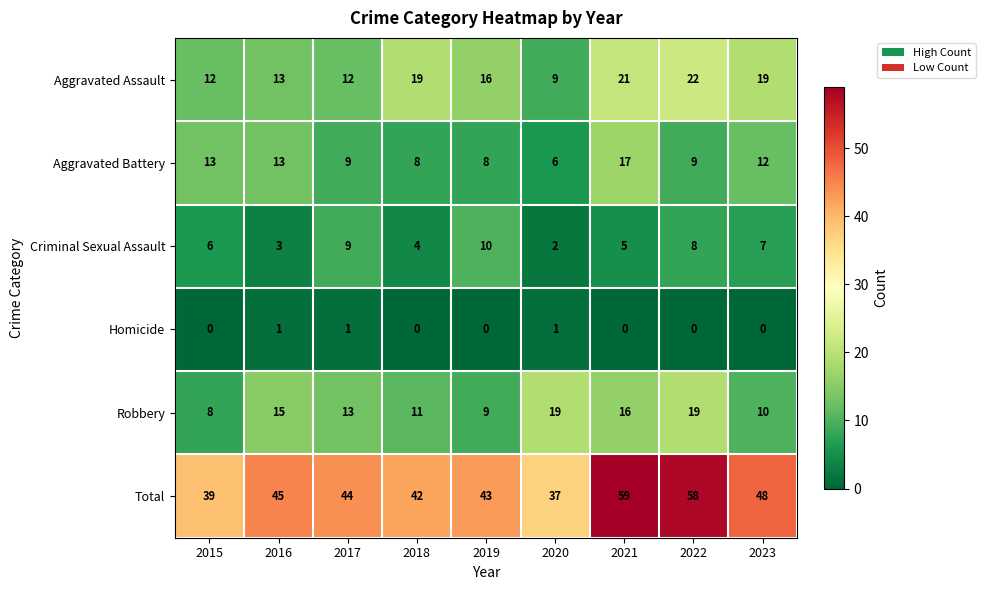

Which series changed the most between 2015 and 2021?

Total